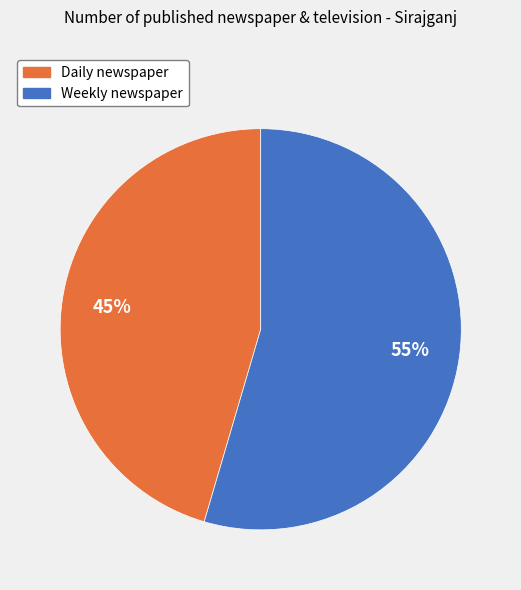

Count the number of slices in the pie.

2